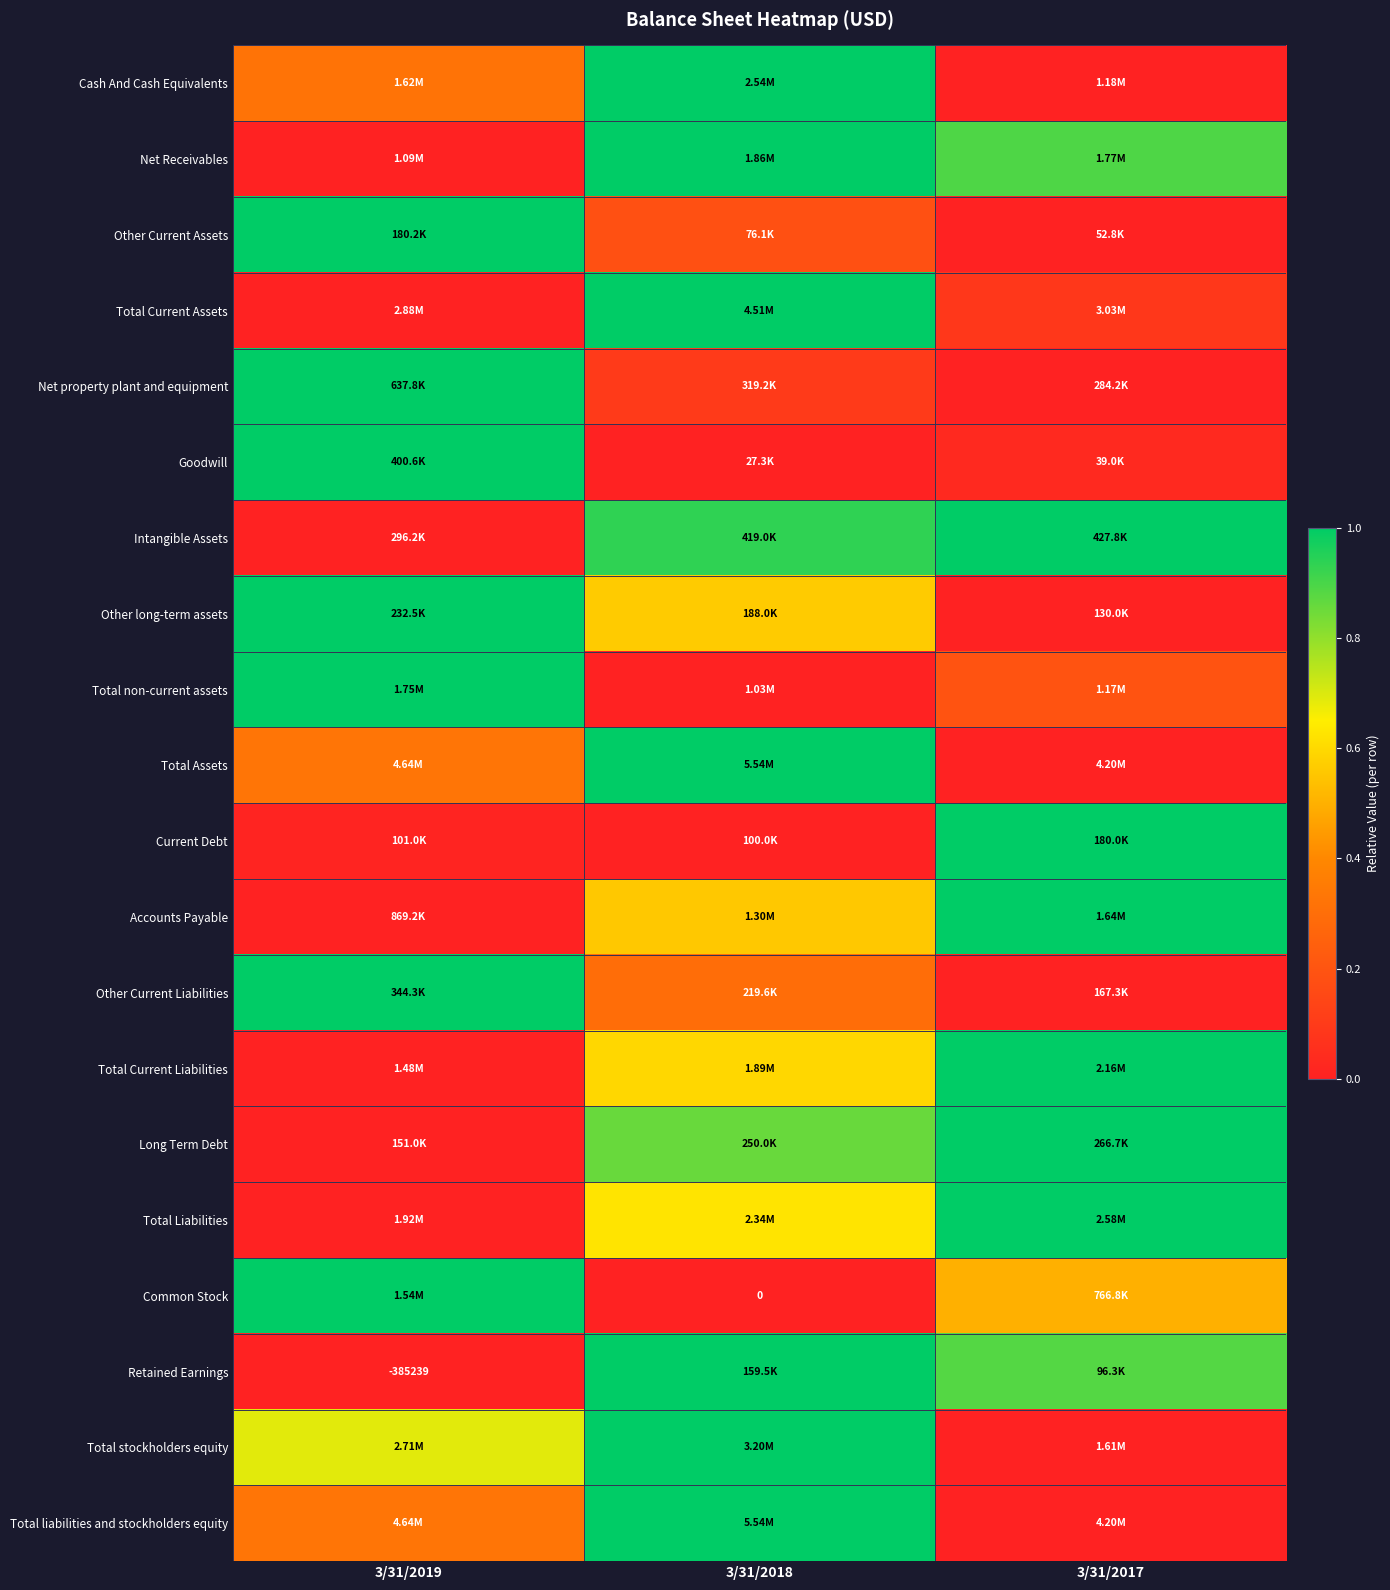

At how many categories does at least one series exceed 0?

3